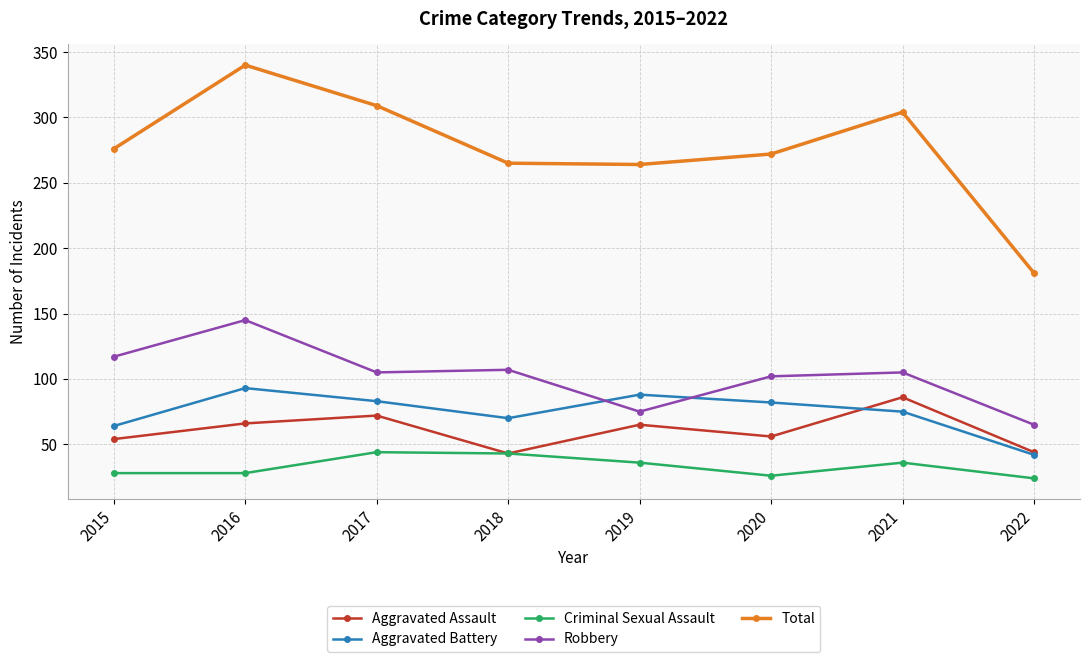

What is the sum of the Criminal Sexual Assault values at 2017 and 2015?

72